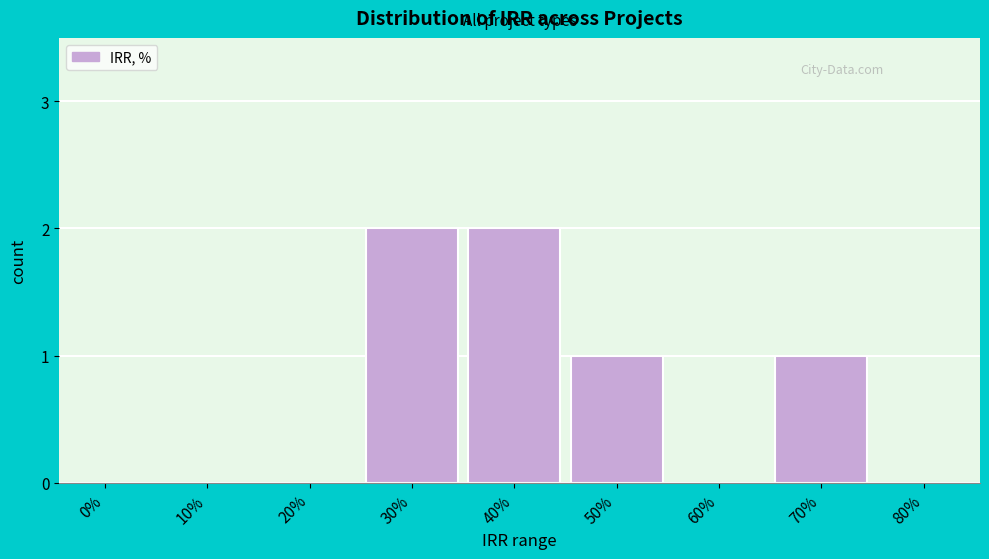

Reading right to left, what are all the values shown in this chart?

80%=0	70%=1	60%=0	50%=1	40%=2	30%=2	20%=0	10%=0	0%=0